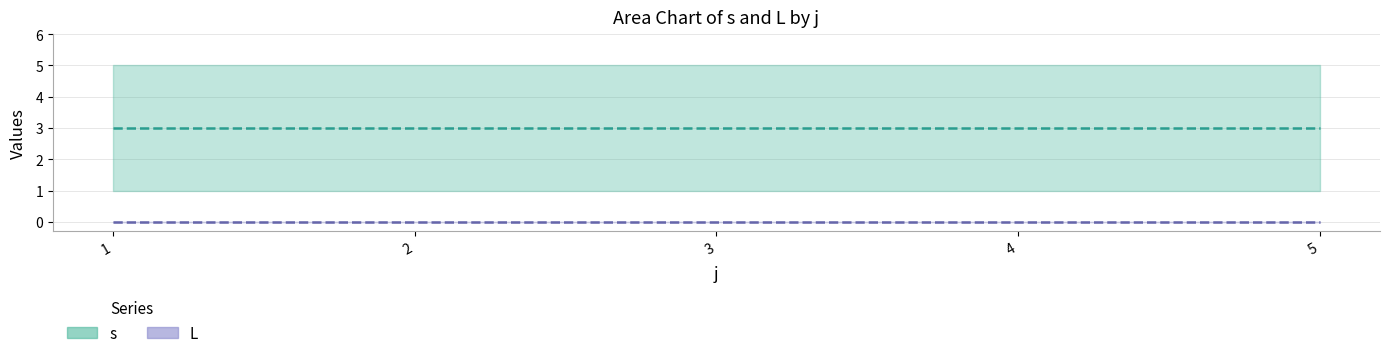

True or false: L (mean) has more than 1 interior local peaks.

False